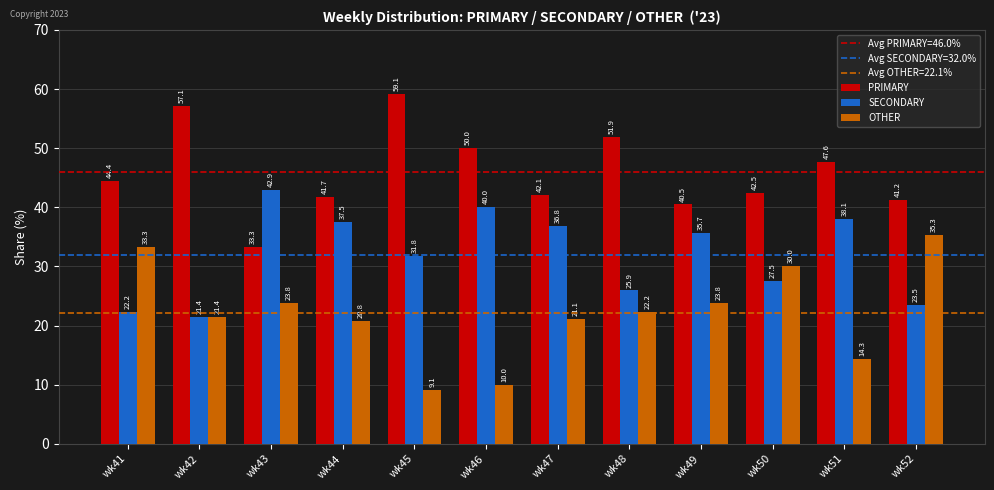

Which series changed the most between wk50 and wk51?

OTHER